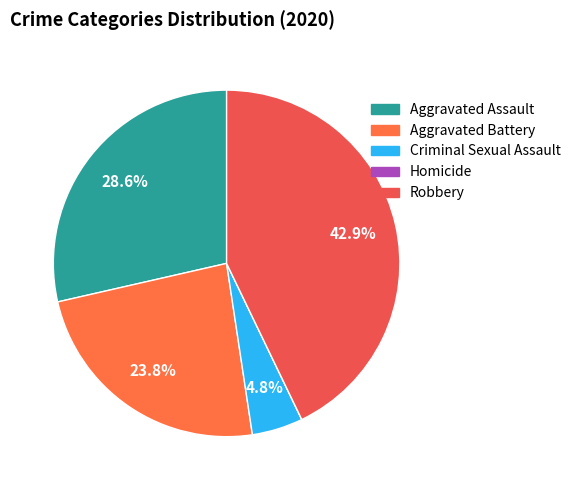

How many segments does this pie chart have?

5